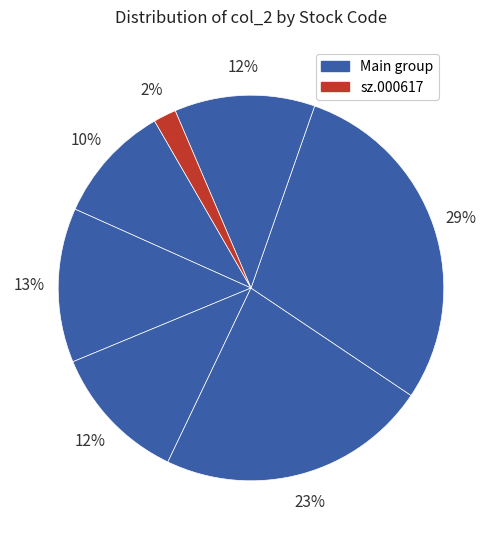

How many segments does this pie chart have?

7